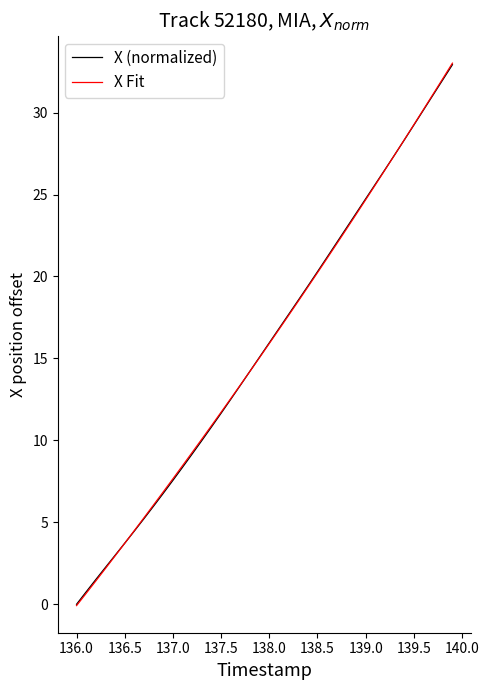

What is the greatest value displayed?

33.0